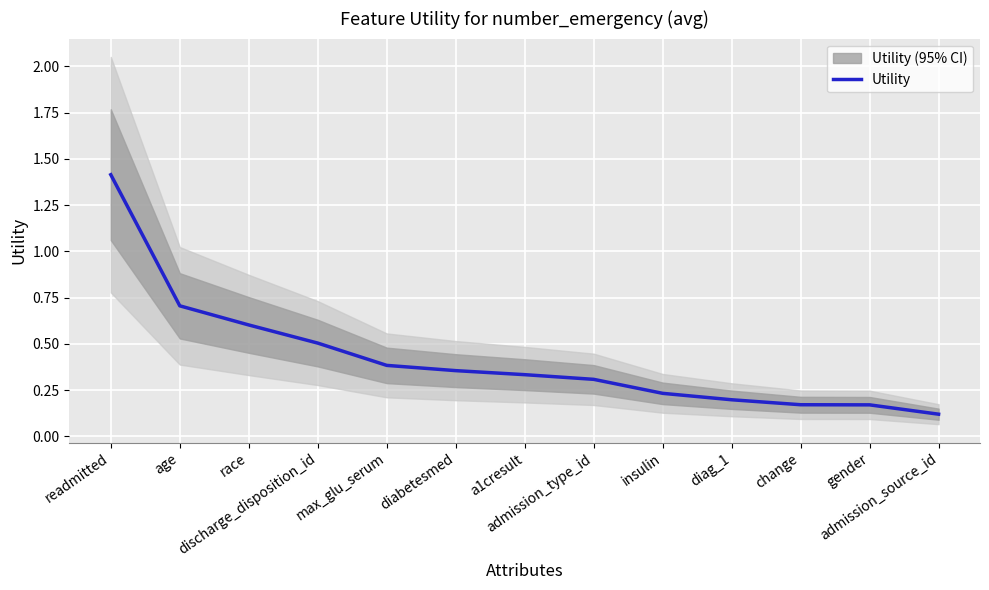

True or false: there are more than 1 points higher than both neighbors.

False